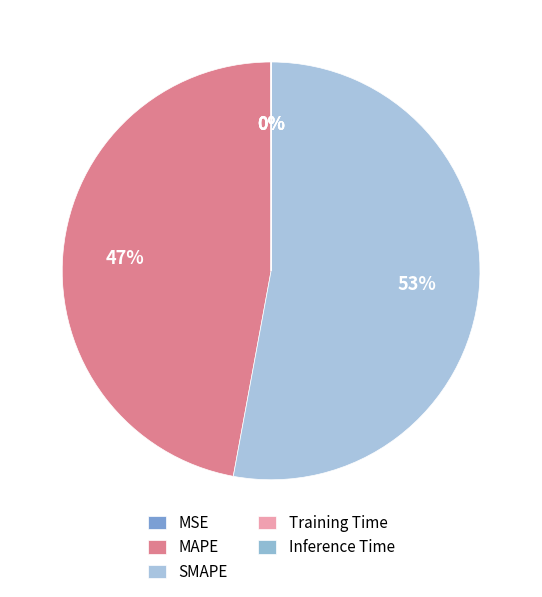

Is the sum of MAPE and Inference Time greater than half?

No